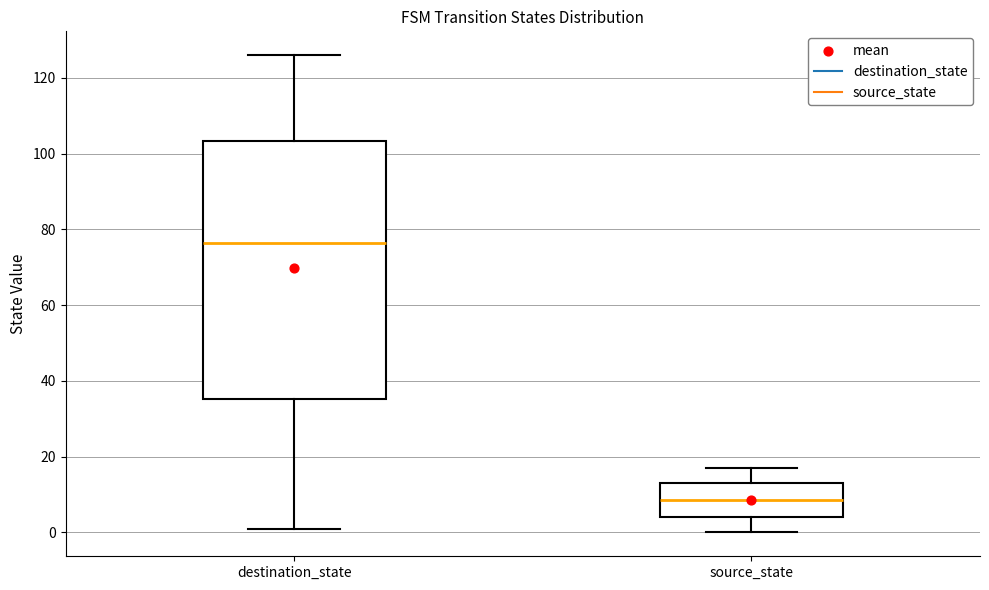

Reading left to right, transcribe this box plot: for each box, give where its median line is, the range the box spans, and where its two whiskers end, as read against the y-axis. The values are not printed on the chart, so give them approximately, as read against the axis.

destination_state: median 76, box 36 to 104, whiskers 2 to 126
source_state: median 8, box 4 to 14, whiskers 0 to 18